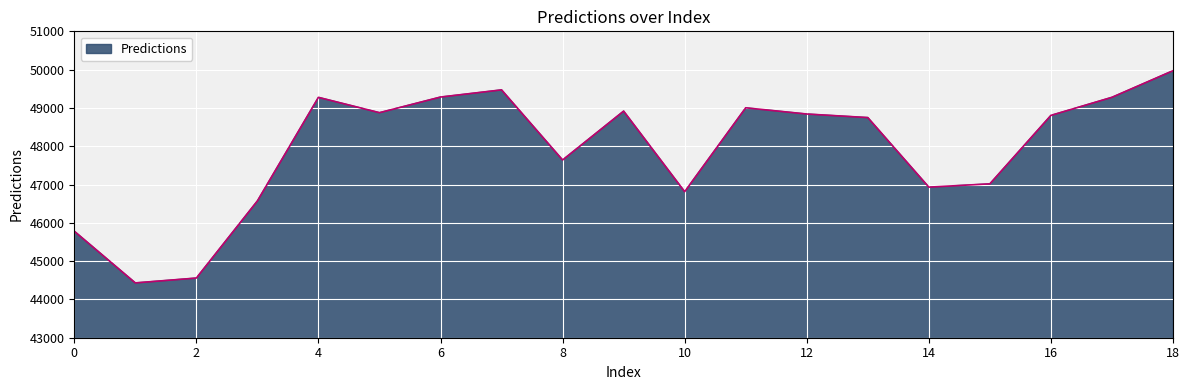

What is the difference between the maximum and minimum values?

5540.6